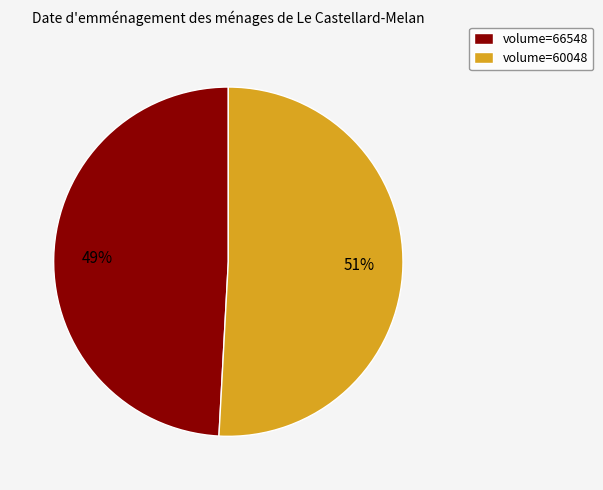

How many slices are in this pie chart?

2